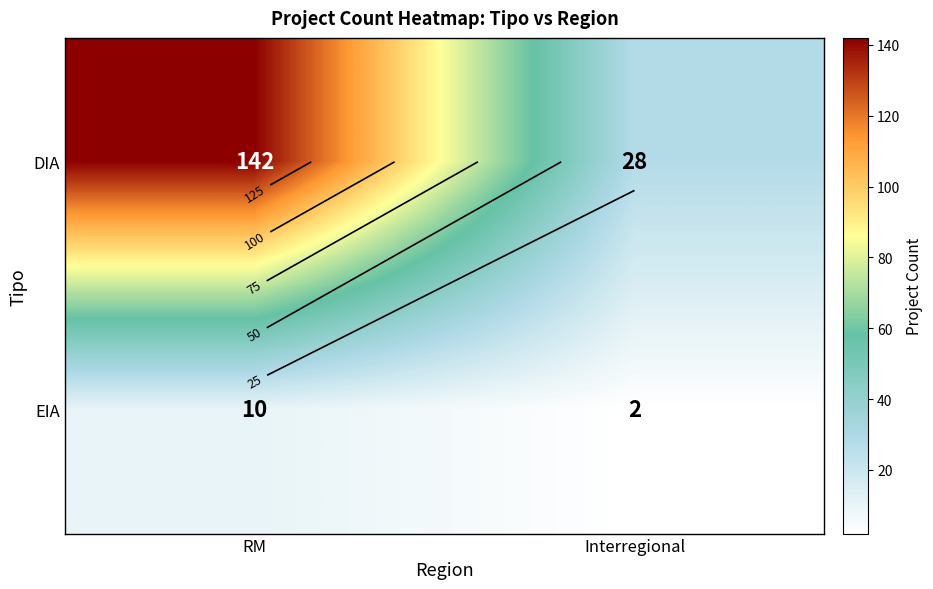

The value of EIA at RM is 10. True or false?

True